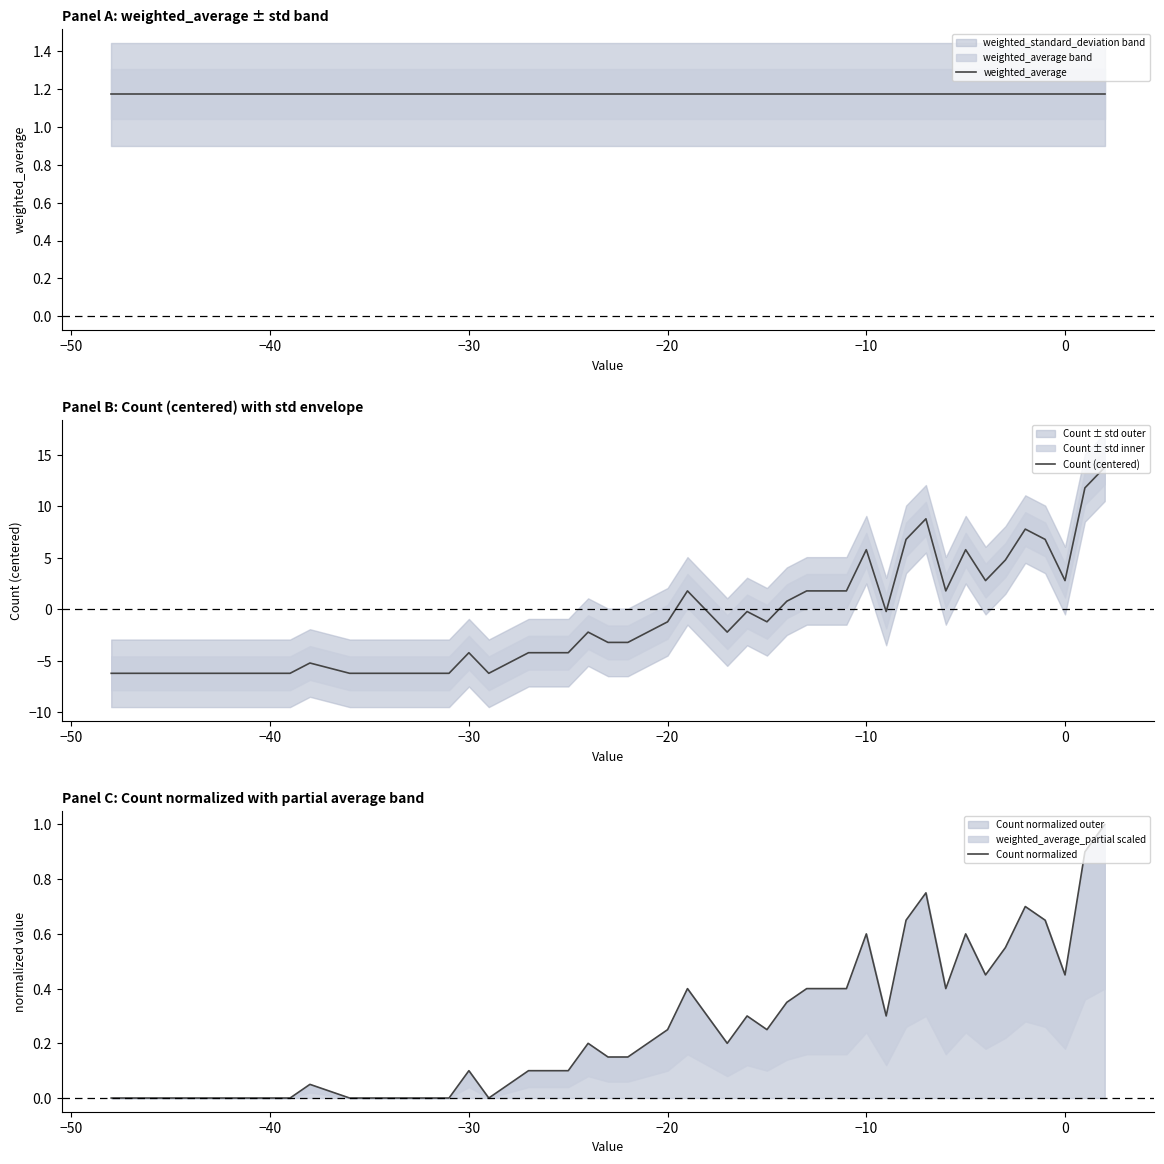

What is the lowest value of the Count (centered) series?

-6.2